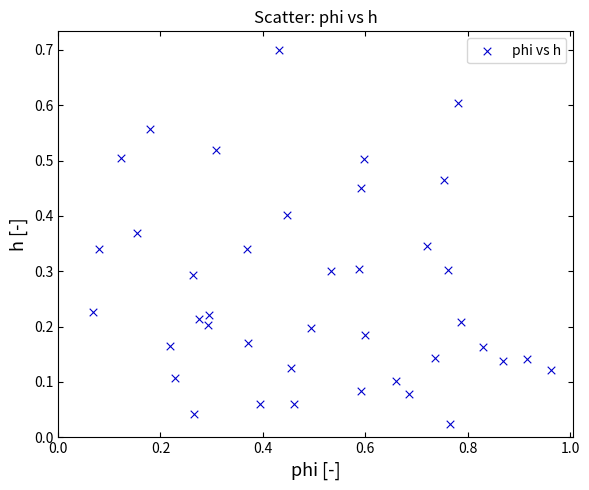

What is the range of X values (max minus min)?

0.9